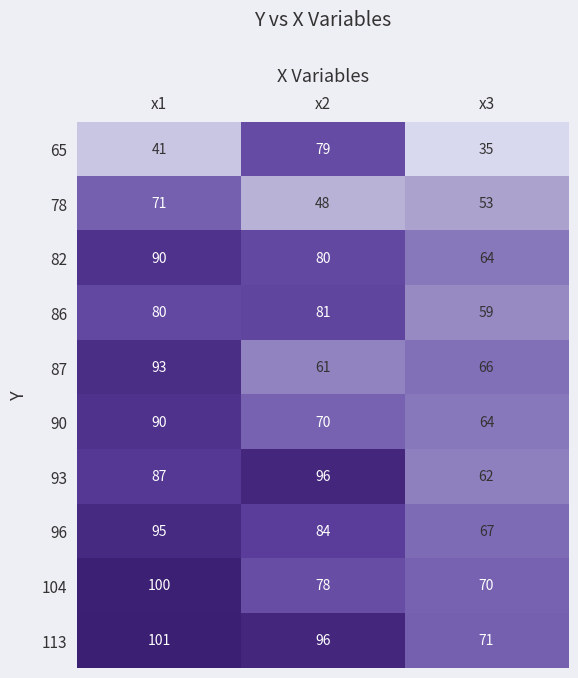

Reading left to right, extract all data points from this chart.

65: x1=41	x2=79	x3=35
78: x1=71	x2=48	x3=53
82: x1=90	x2=80	x3=64
86: x1=80	x2=81	x3=59
87: x1=93	x2=61	x3=66
90: x1=90	x2=70	x3=64
93: x1=87	x2=96	x3=62
96: x1=95	x2=84	x3=67
104: x1=100	x2=78	x3=70
113: x1=101	x2=96	x3=71